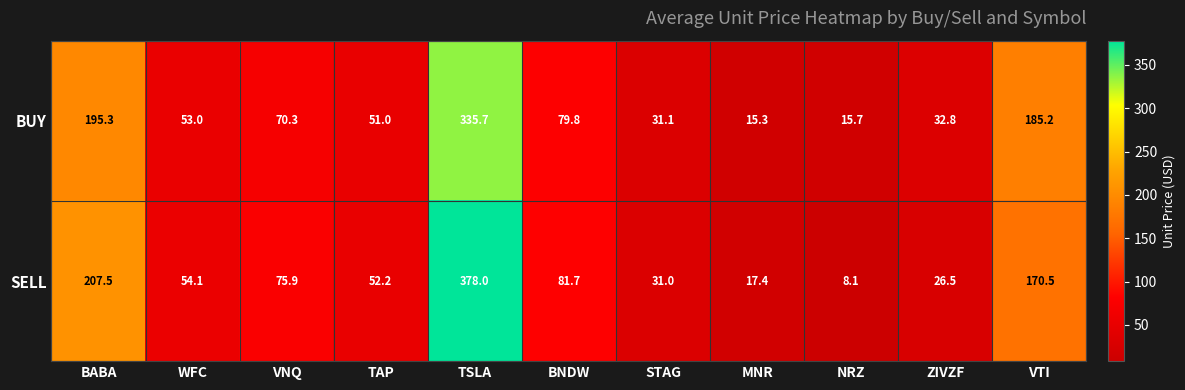

Where does the BUY series first go above 53?

BABA